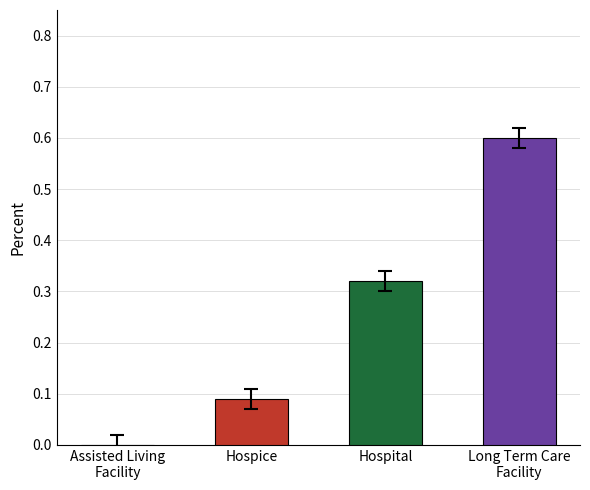

What is the maximum value shown in the chart?

0.6